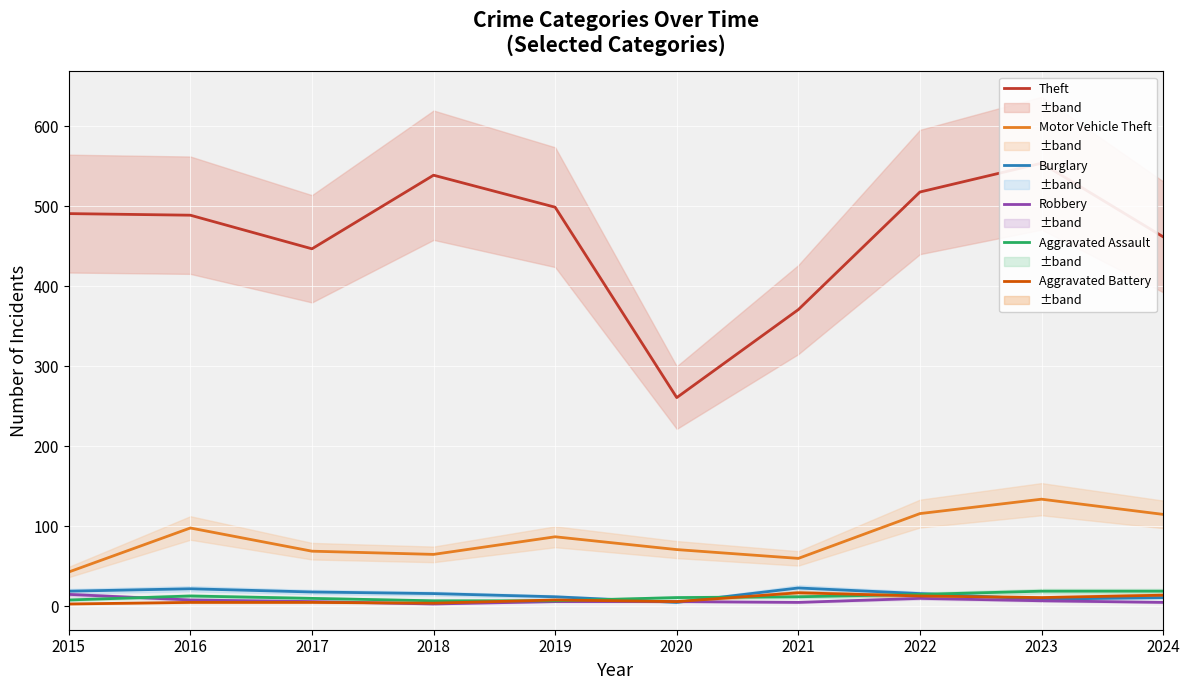

What is the sum of all Robbery values?

71